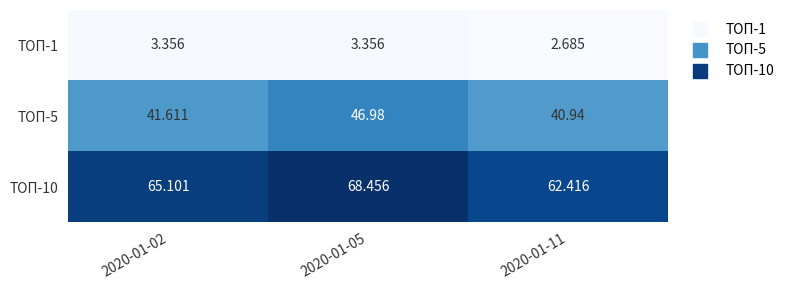

Count the number of data series in this chart.

3